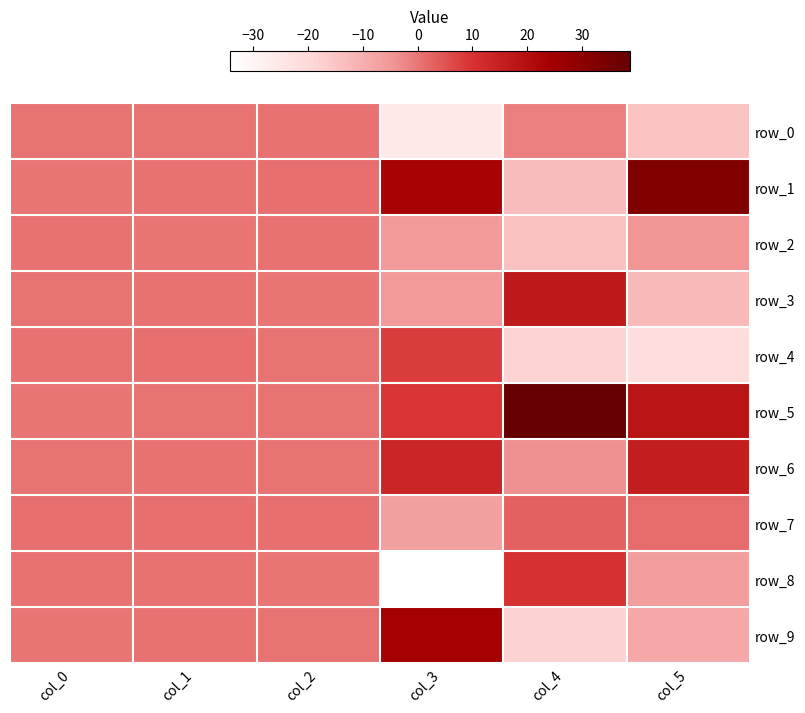

At which category is the sum across all series the highest?

col_1